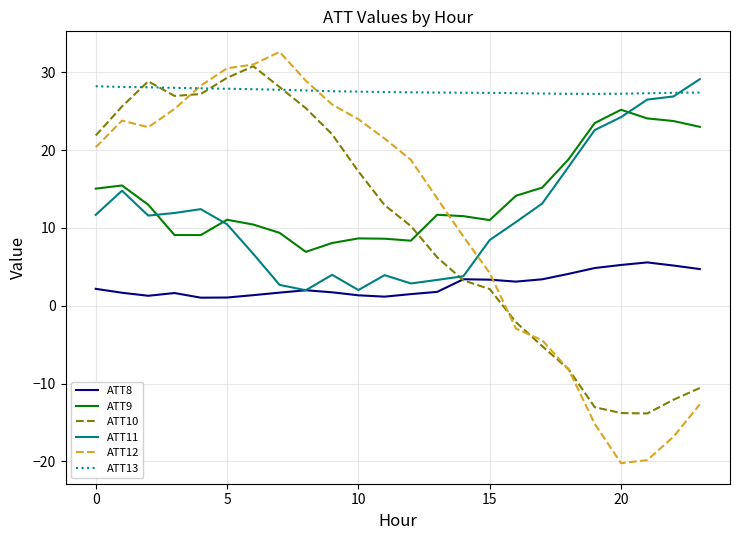

Which series ends up on top after the final intersection of ATT9 and ATT12?

ATT9